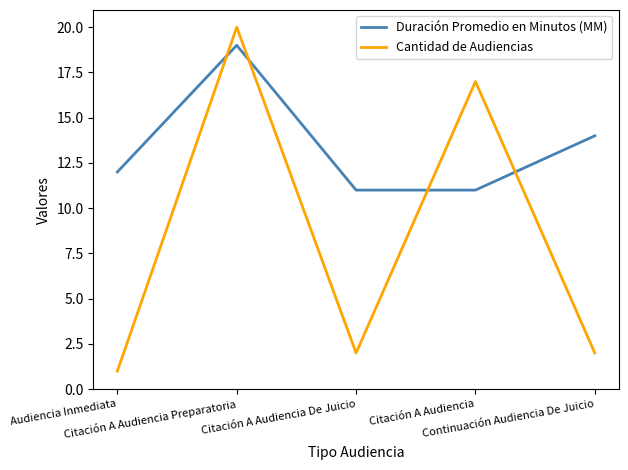

Reading left to right, what are all the values shown in this chart?

Duración Promedio en Minutos (MM): Audiencia Inmediata=12	Citación A Audiencia Preparatoria=19	Citación A Audiencia De Juicio=11	Citación A Audiencia=11	Continuación Audiencia De Juicio=14
Cantidad de Audiencias: Audiencia Inmediata=1	Citación A Audiencia Preparatoria=20	Citación A Audiencia De Juicio=2	Citación A Audiencia=17	Continuación Audiencia De Juicio=2